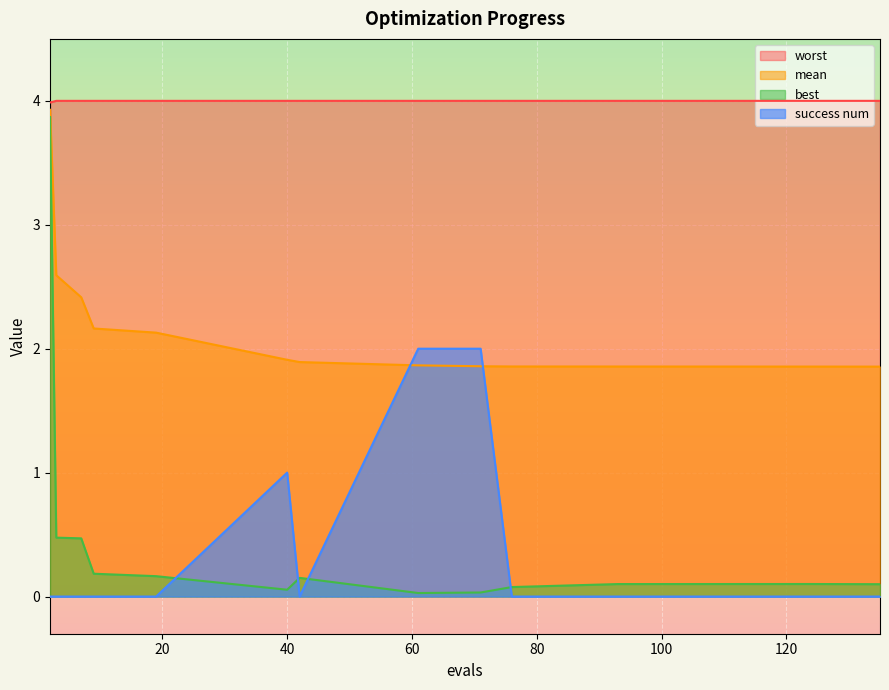

Is it true that success num equals -1.2 at 9?

False